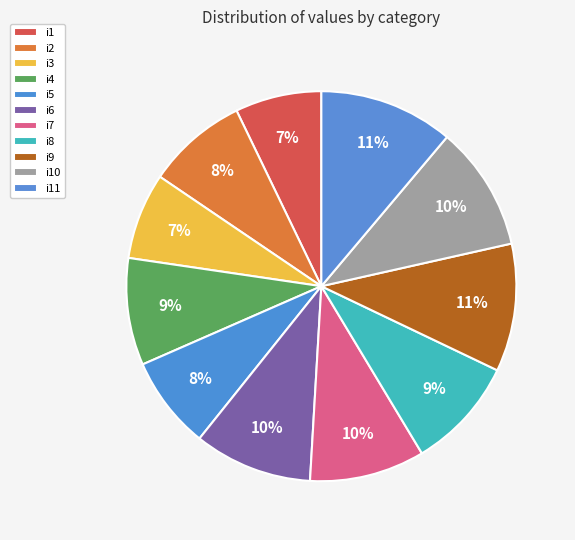

Is it true that i5 is 17% of the pie?

False